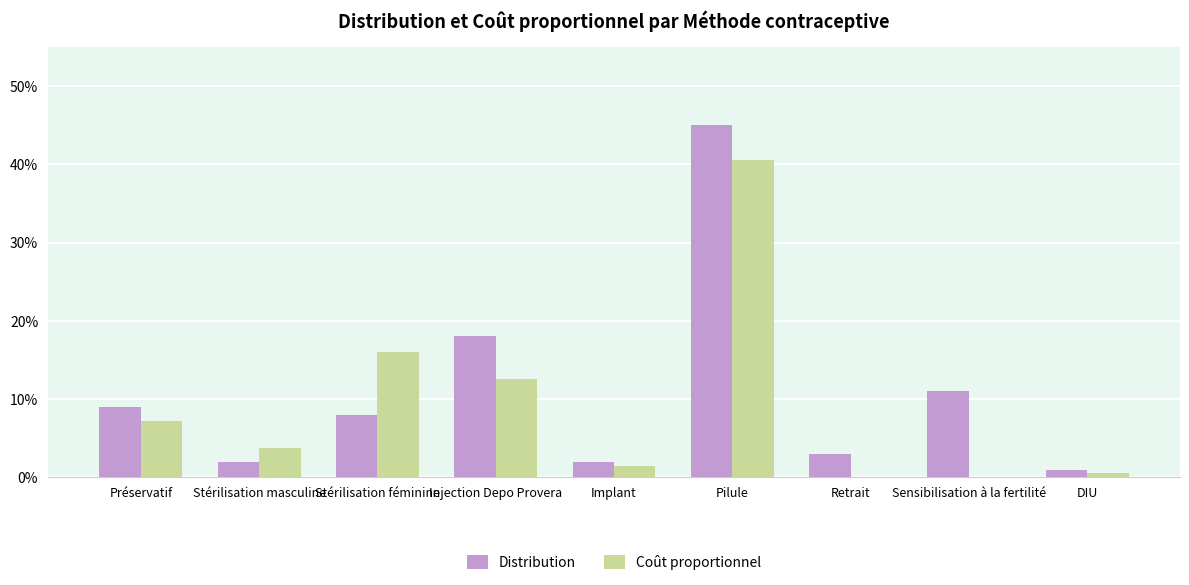

Rank the series by their maximum value, from lowest to highest.

Coût proportionnel, Distribution